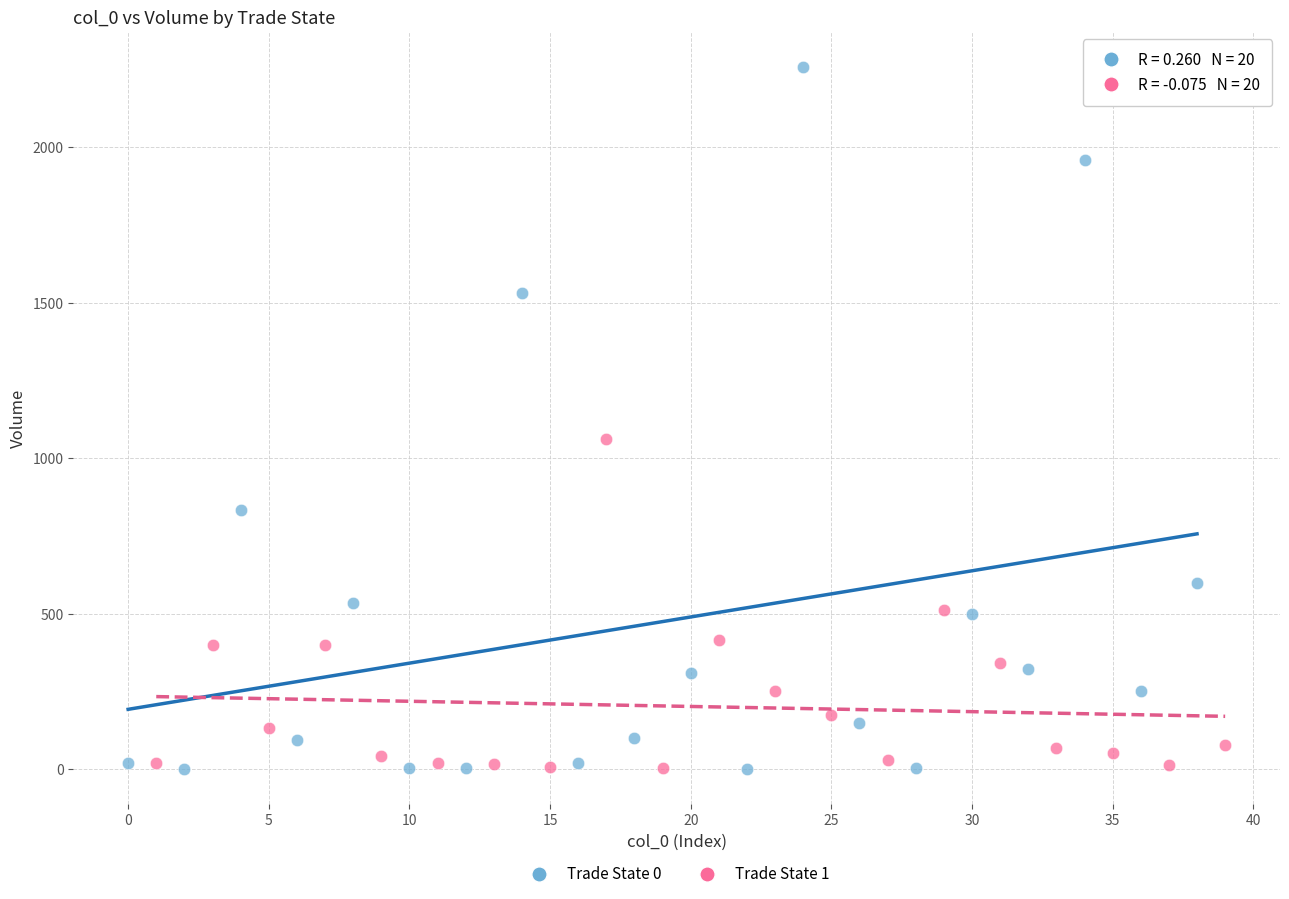

Which series has the widest spread of Y values?

Trade State 0